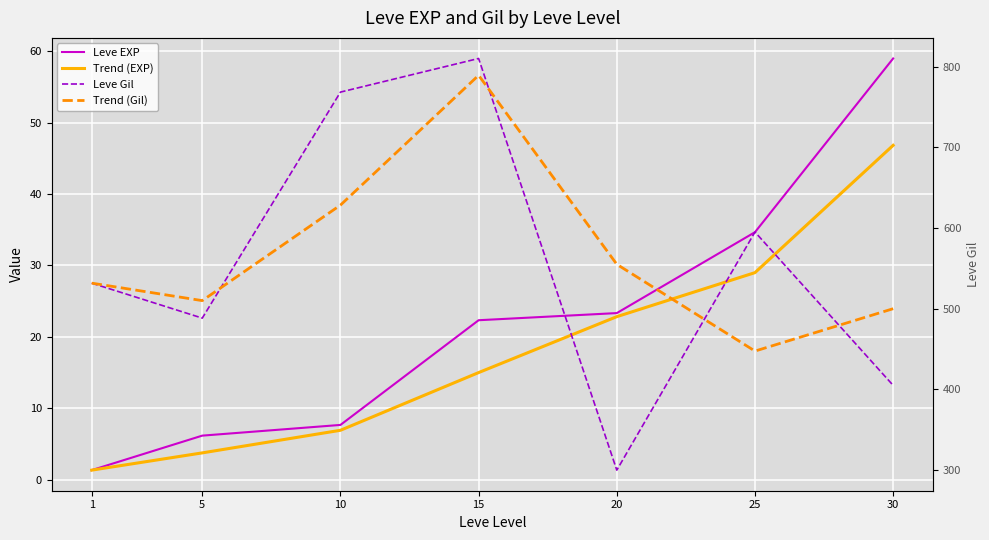

What is the value of the Trend (Gil) point at the 5th from the left?

555.0